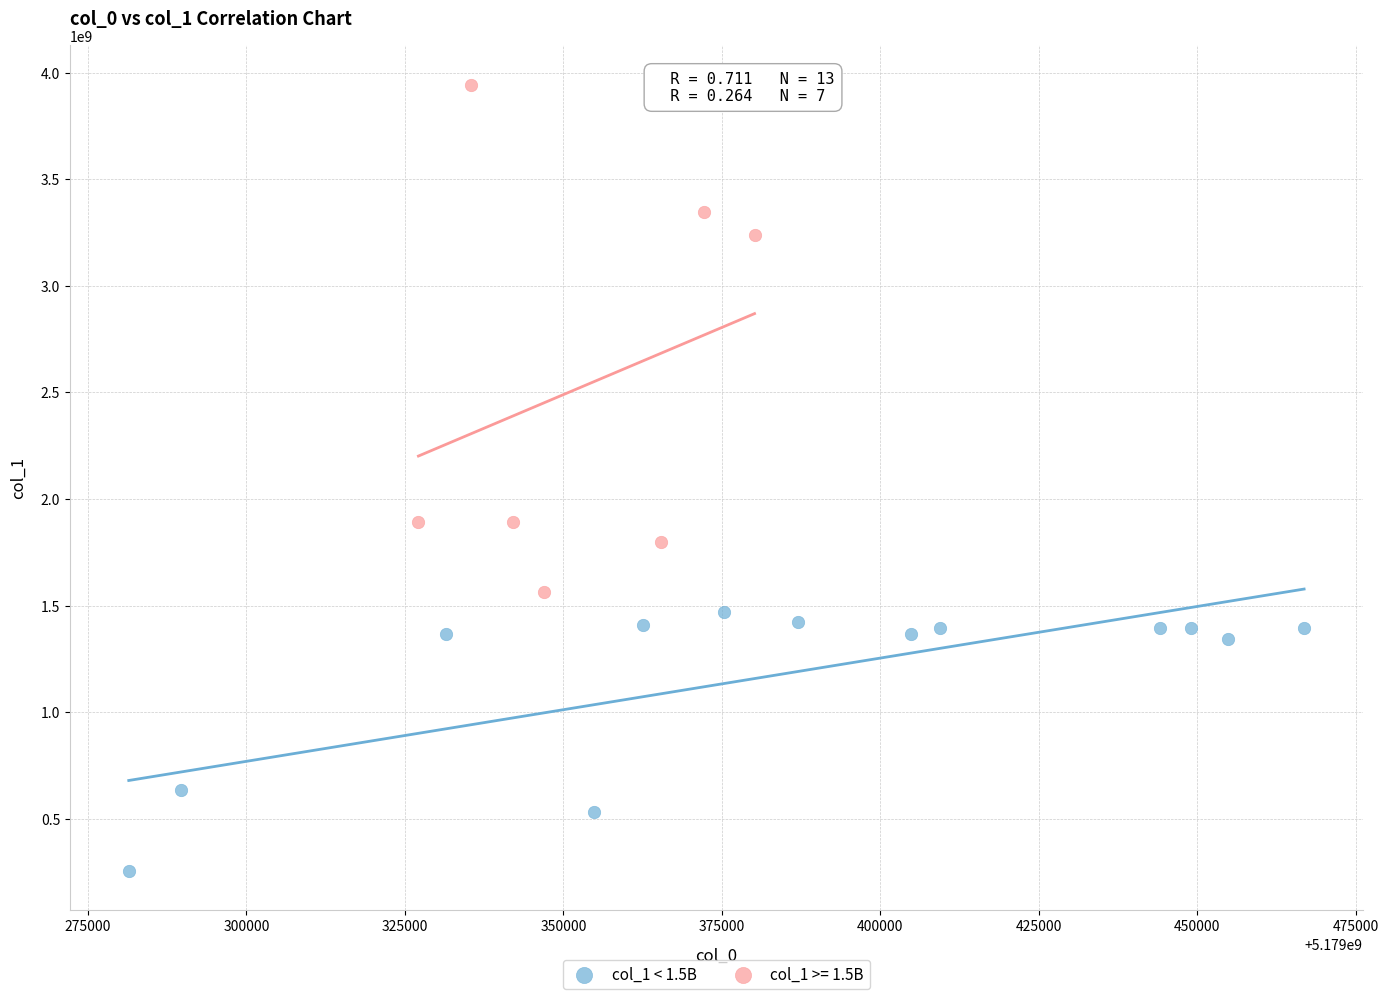

Which series has the largest Y range (max minus min)?

col_1 >= 1.5B